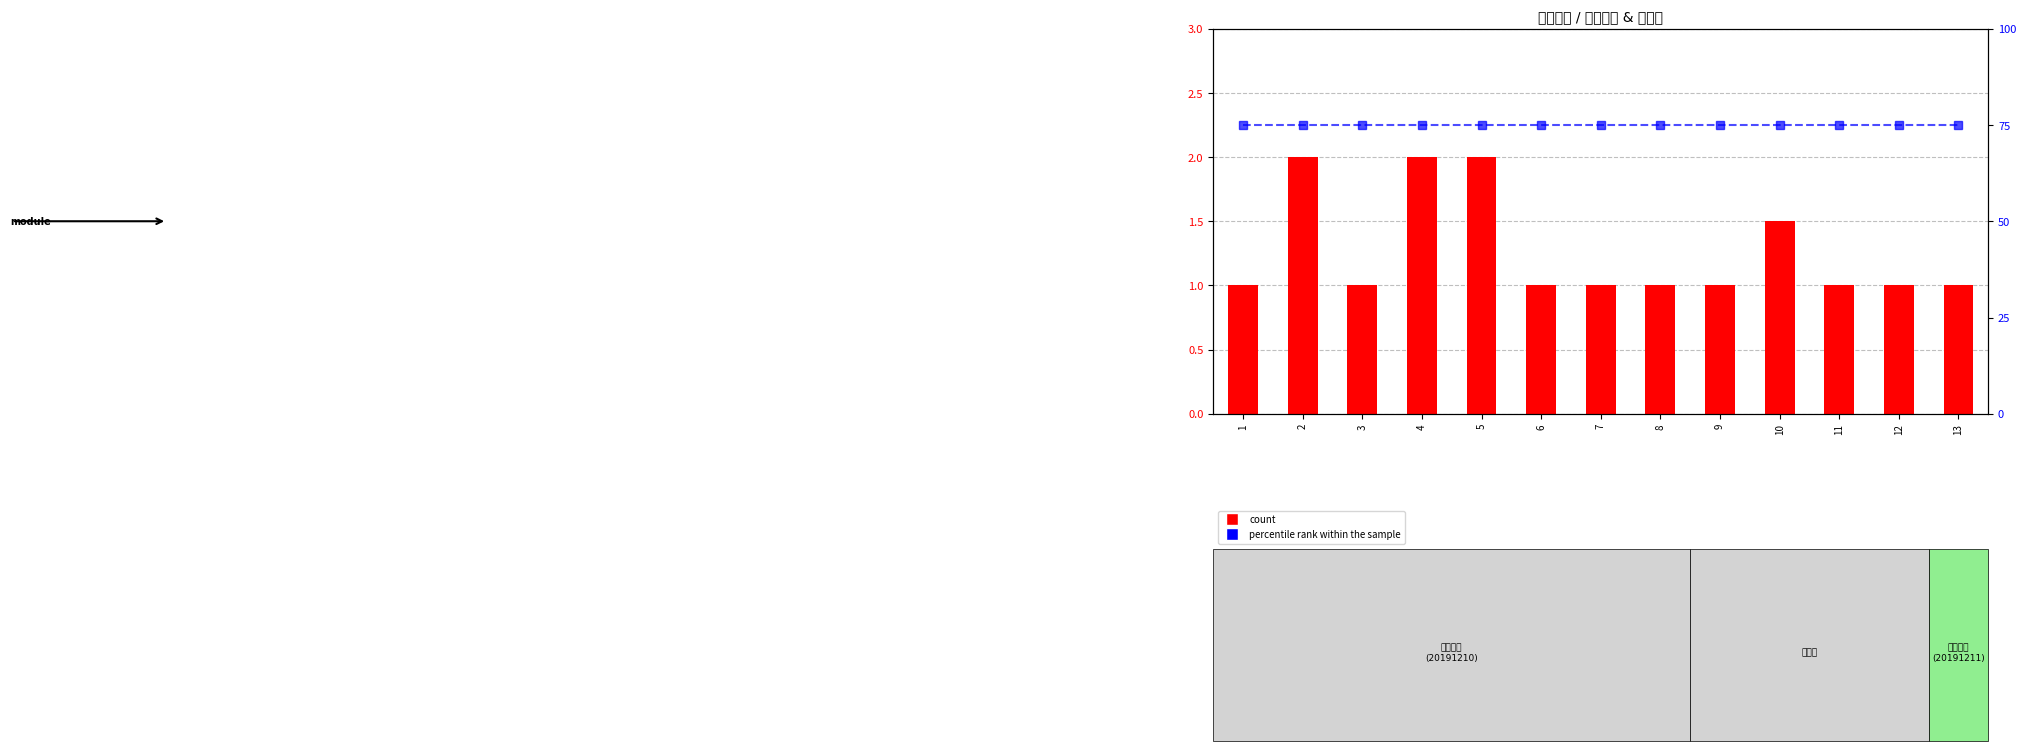

Count the number of data series in this chart.

2